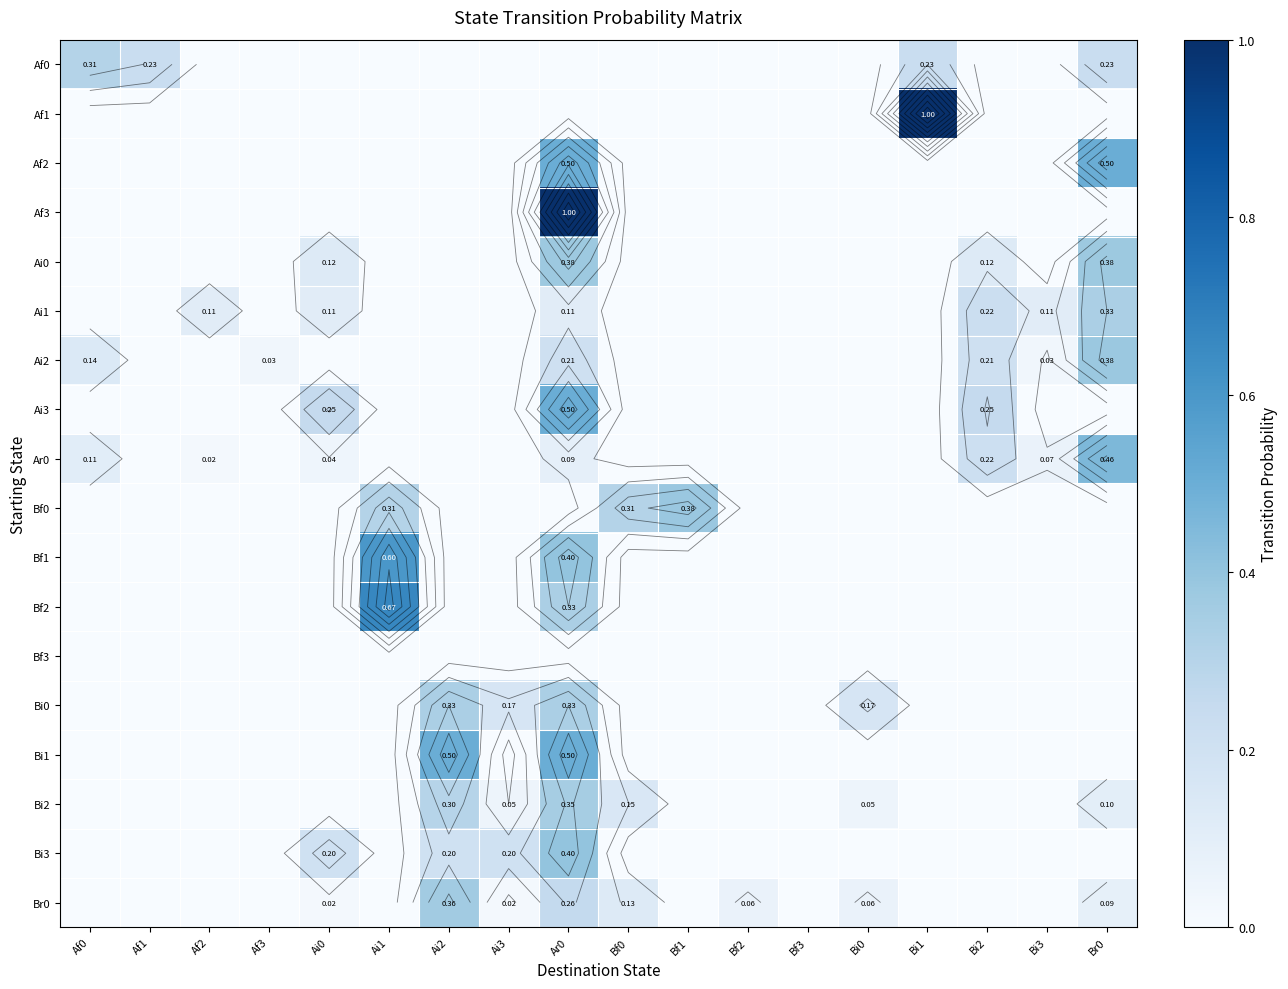

Rank the categories by Bi3 value from lowest to highest.

Af0, Af1, Af2, Af3, Ai1, Bf0, Bf1, Bf2, Bf3, Bi0, Bi1, Bi2, Bi3, Br0, Ai0, Ai2, Ai3, Ar0